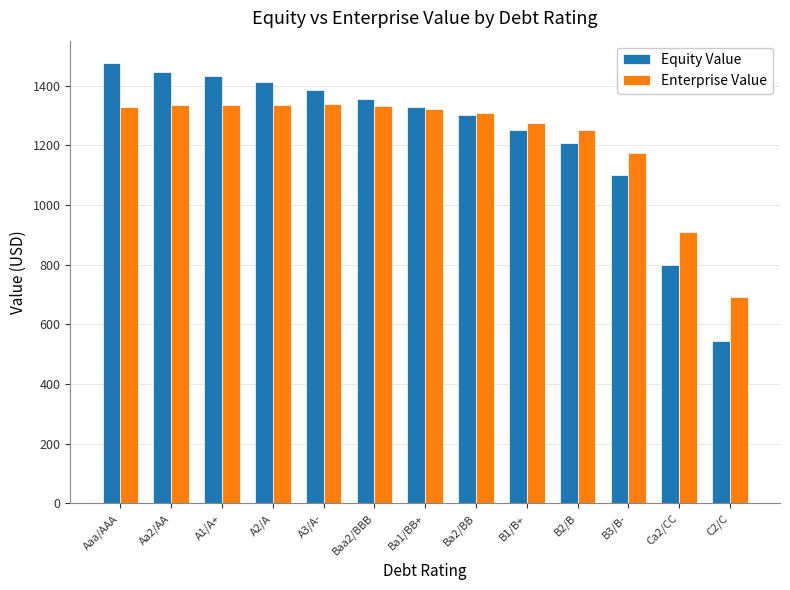

At which label does Equity Value reach its peak?

Aaa/AAA